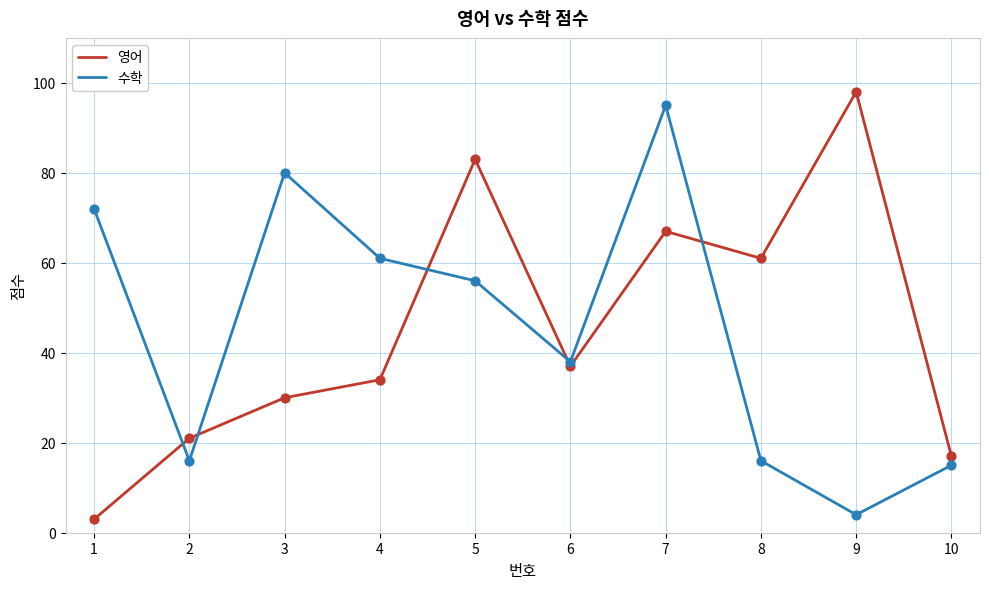

What is the spread (max minus min) of values at 9?

94